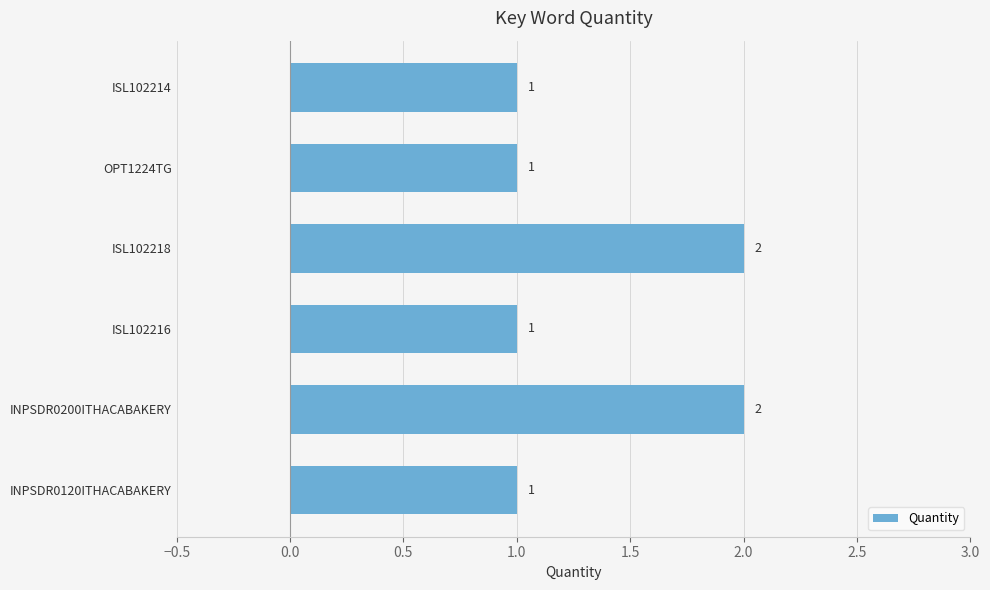

What is the maximum value shown in the chart?

2